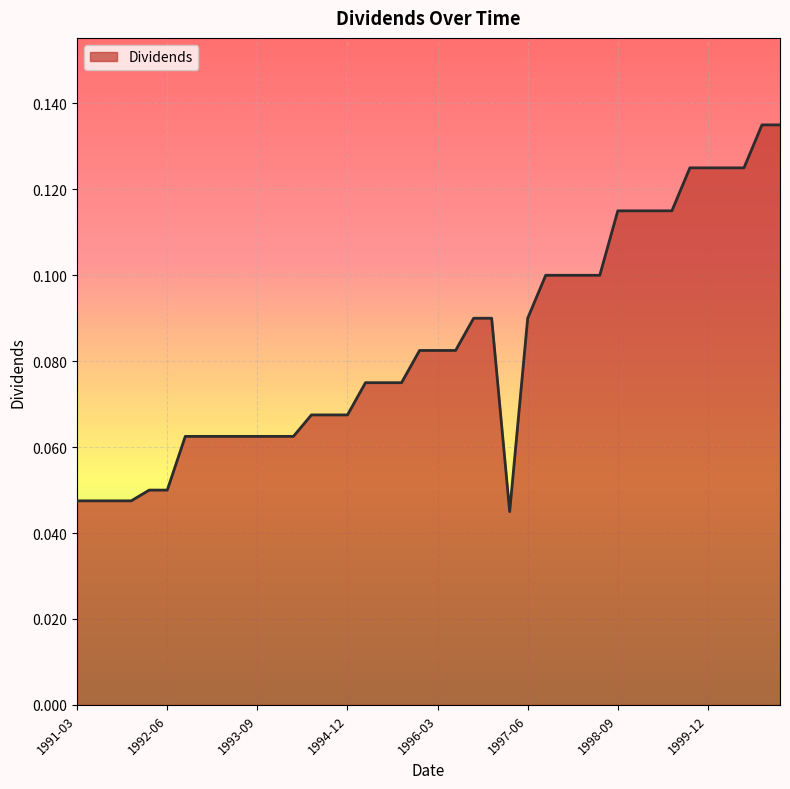

What is the label of the 24th point from the right?

1995-03-09